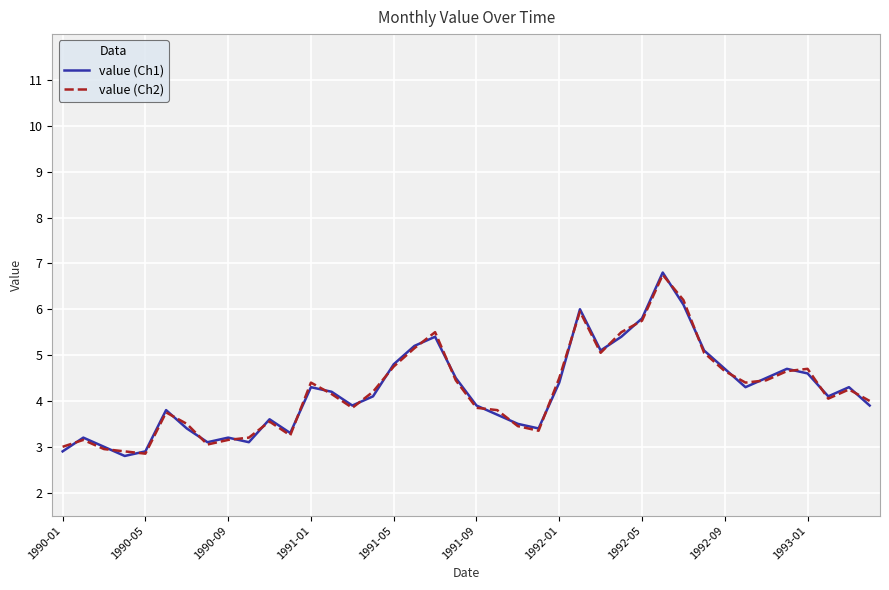

What is the difference between the second highest and second lowest values in the value (Ch2) series?

3.3